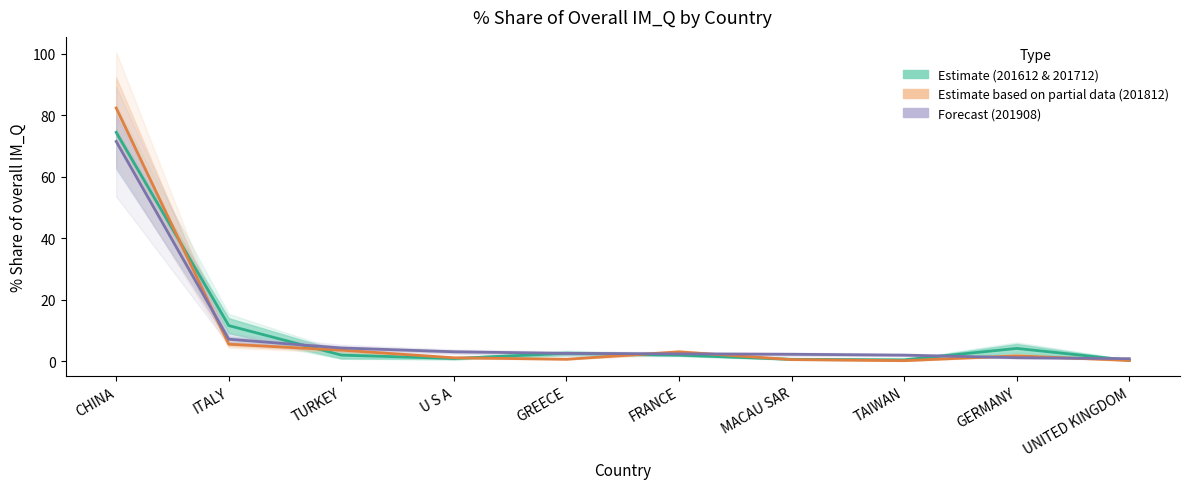

At how many categories does at least one series exceed 5?

2